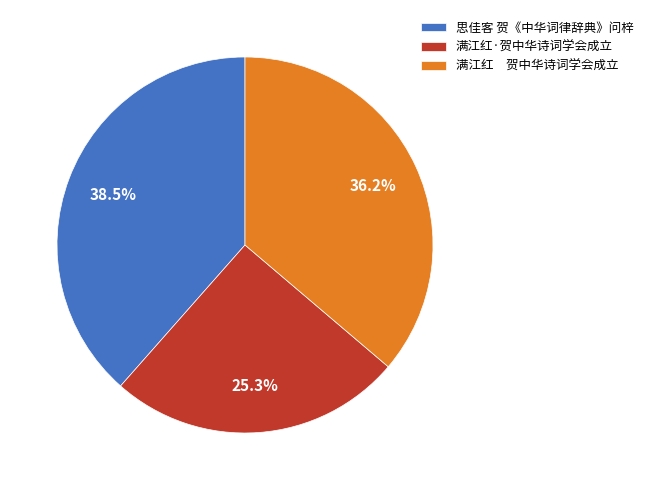

Which category has the smallest portion of the pie?

满江红·贺中华诗词学会成立